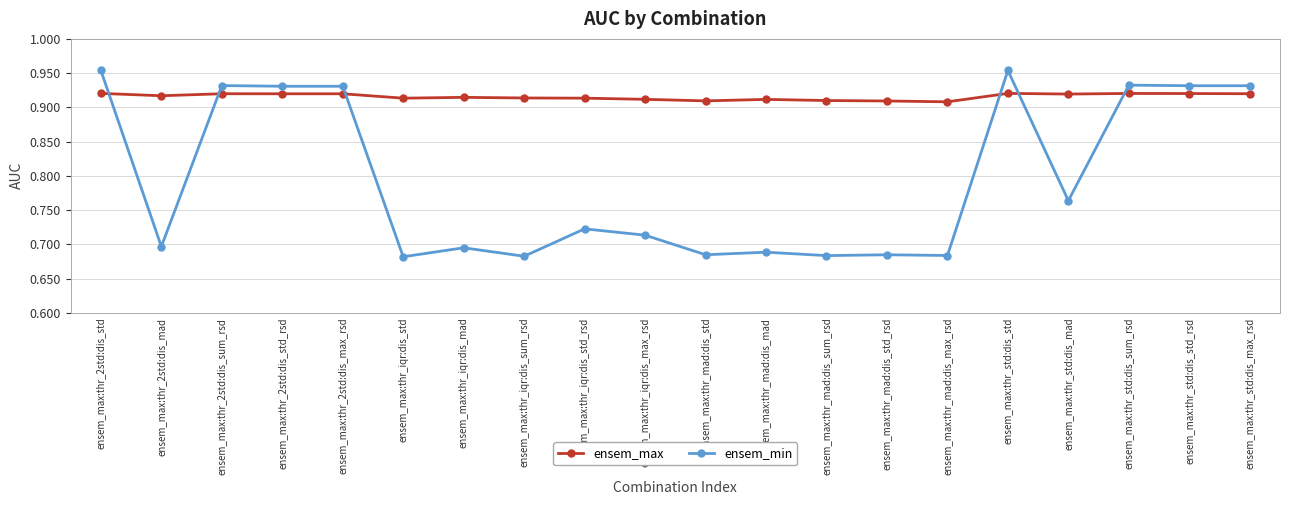

The value of ensem_max at ensem_max:thr_std:dis_std_rsd is 1.4. True or false?

False